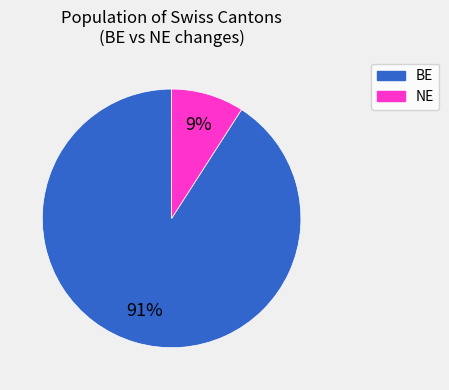

To the nearest percent, what percentage of the pie is BE?

91%